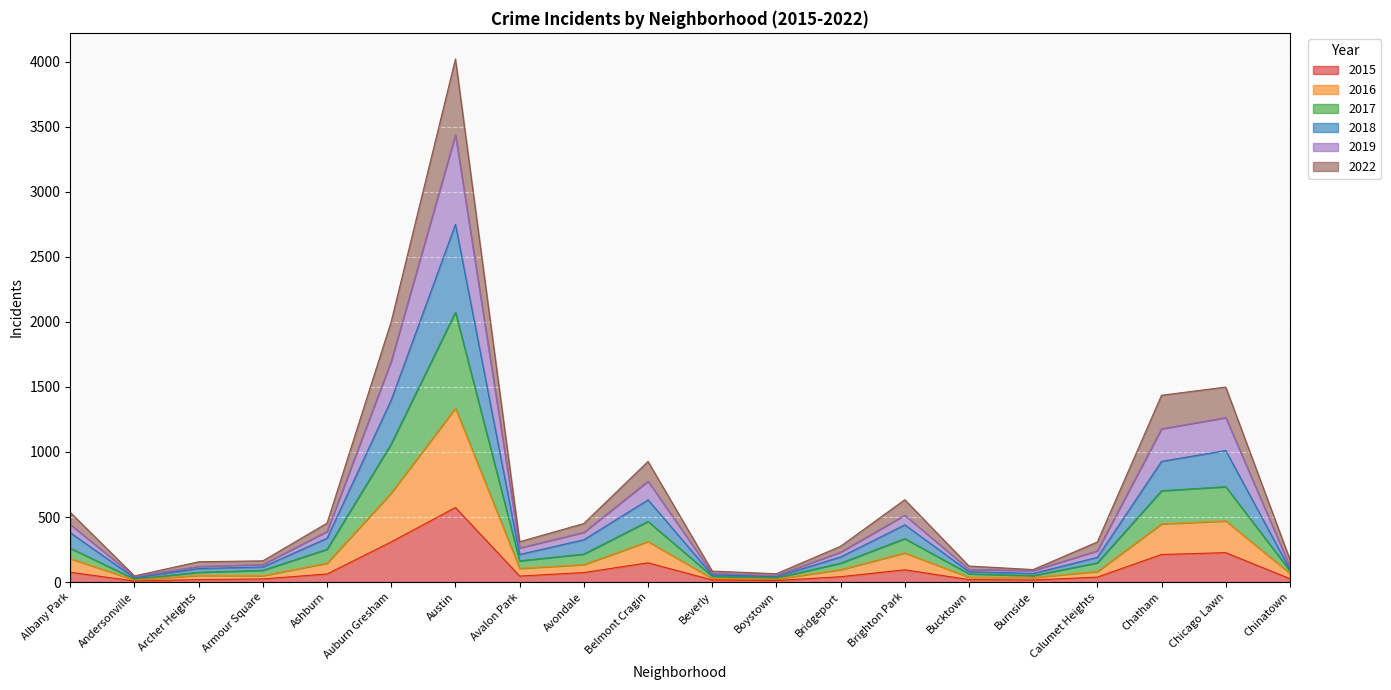

At which category does 2016 reach its first local peak?

Archer Heights